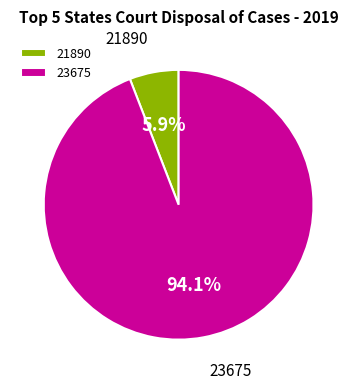

To the nearest percent, what is the difference between the largest and smallest slice percentages?

88%